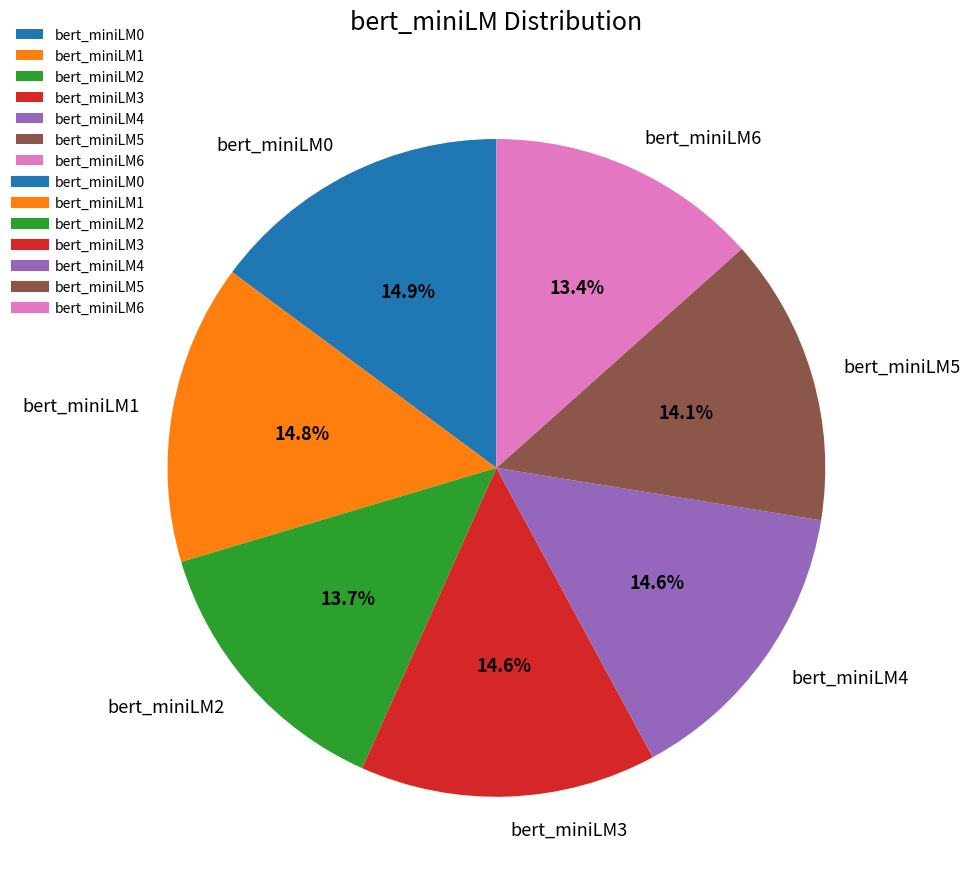

To the nearest percent, what percentage of the pie is bert_miniLM5?

14%